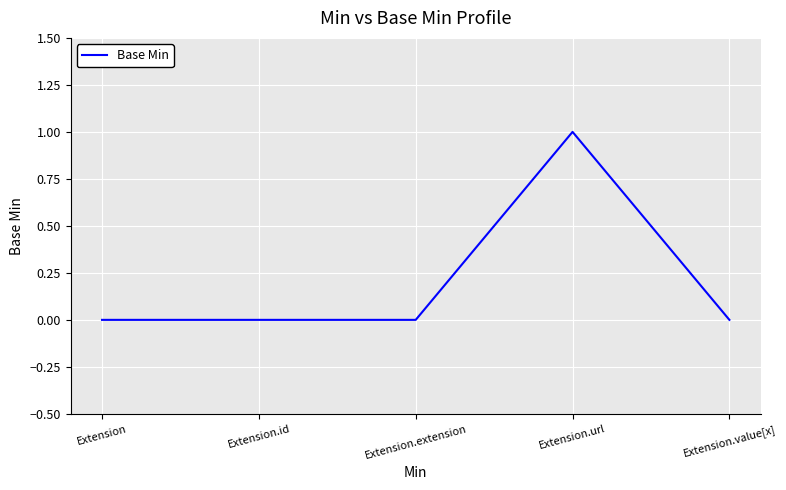

Which category has the highest value across all series?

Extension.url